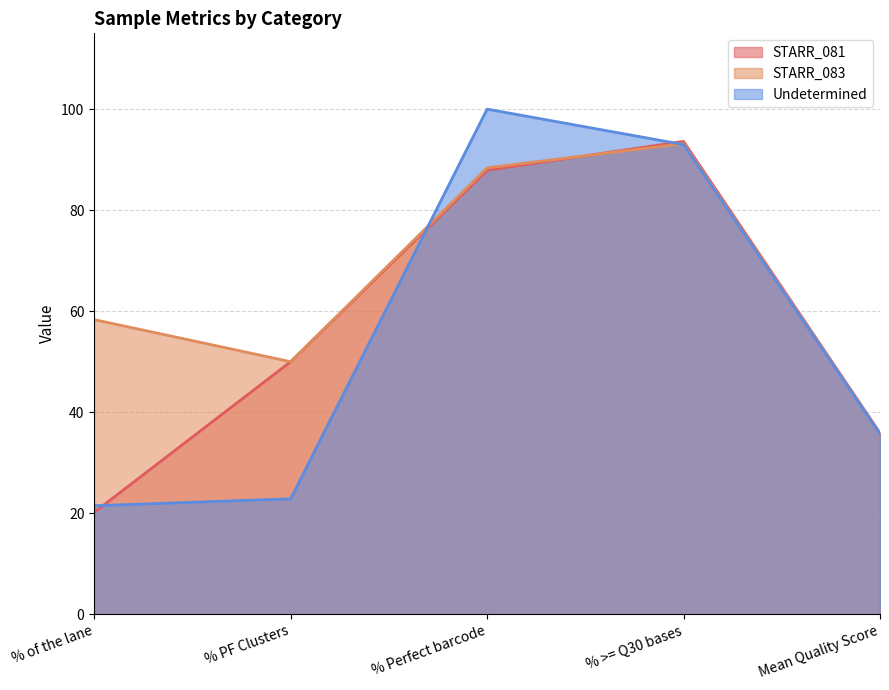

Which series has the largest total across all categories?

STARR_083